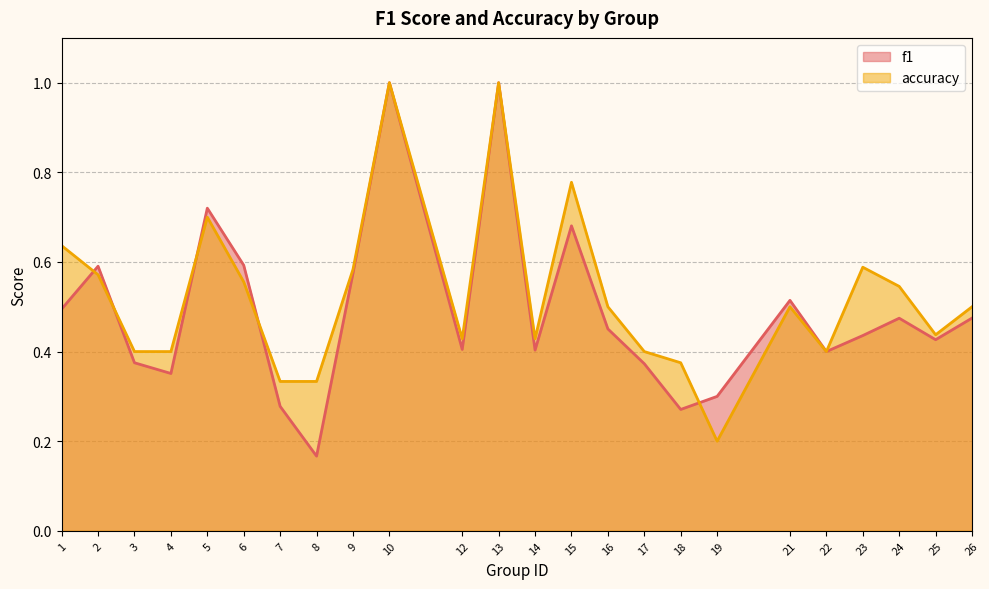

How many categories are shown in the chart?

24